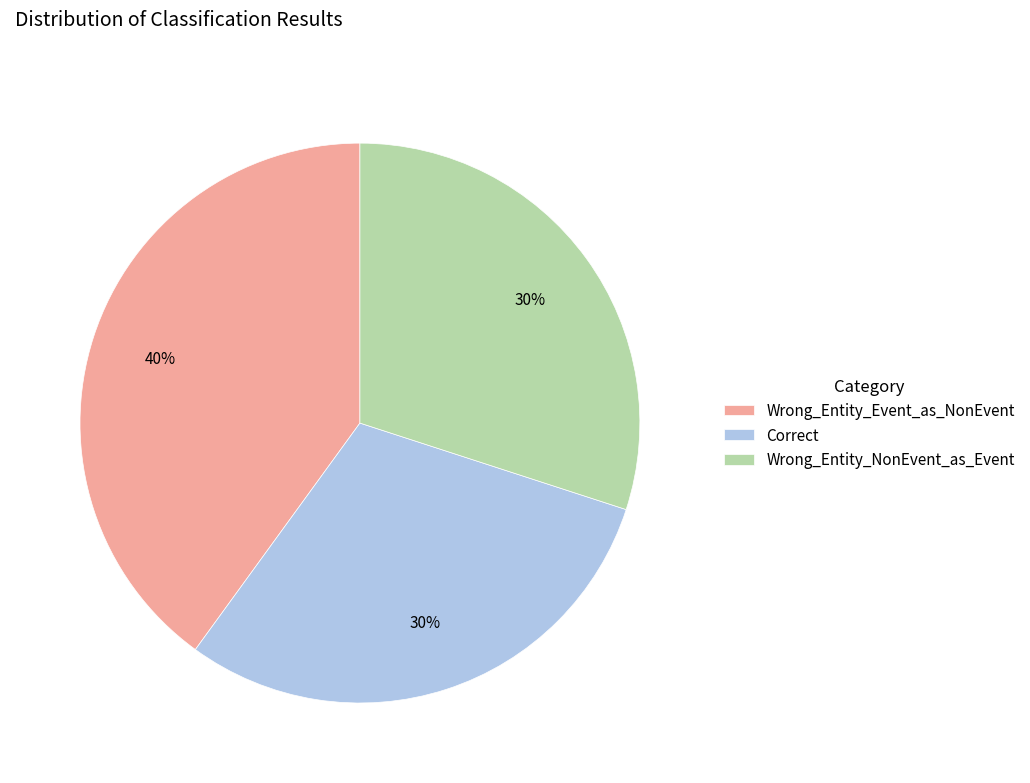

Which category has the biggest portion of the pie?

Wrong_Entity_Event_as_NonEvent